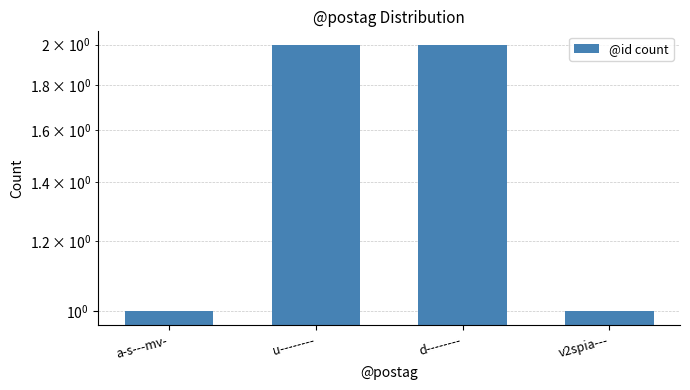

How many distinct data groups are displayed?

1